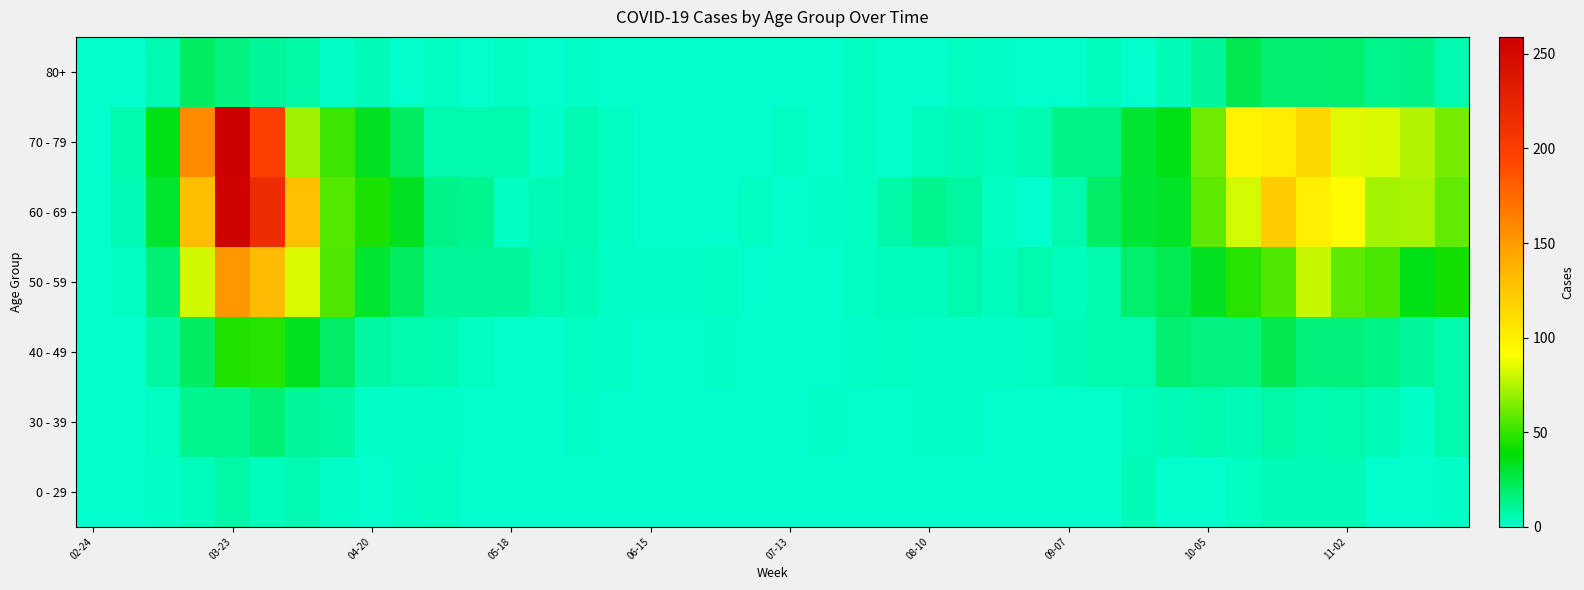

Which label corresponds to the largest value in the chart?

03-23